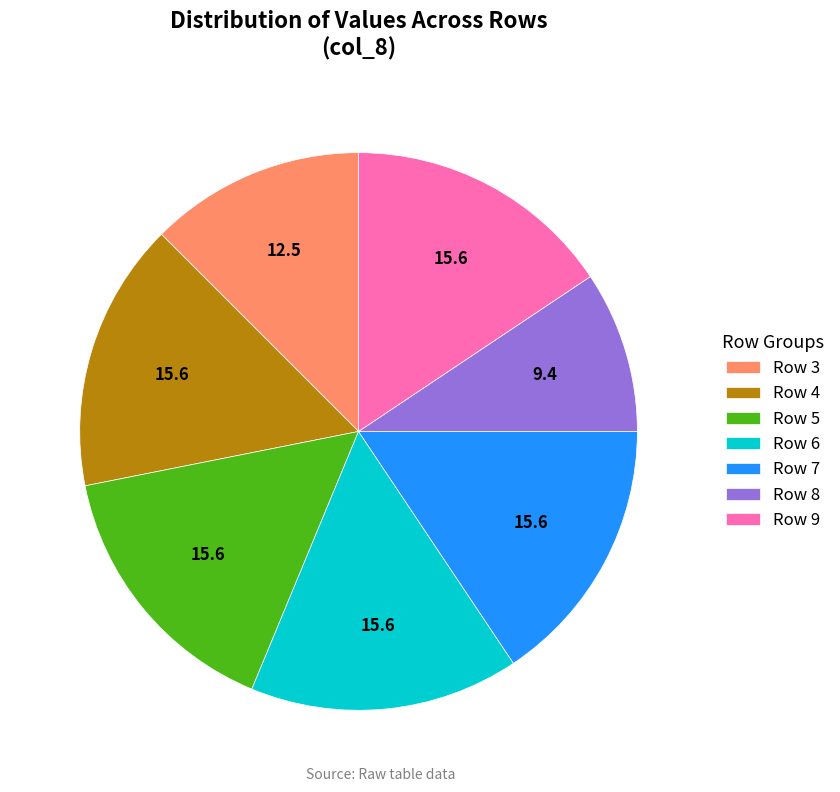

Does Row 7 account for over 50% of the chart?

No